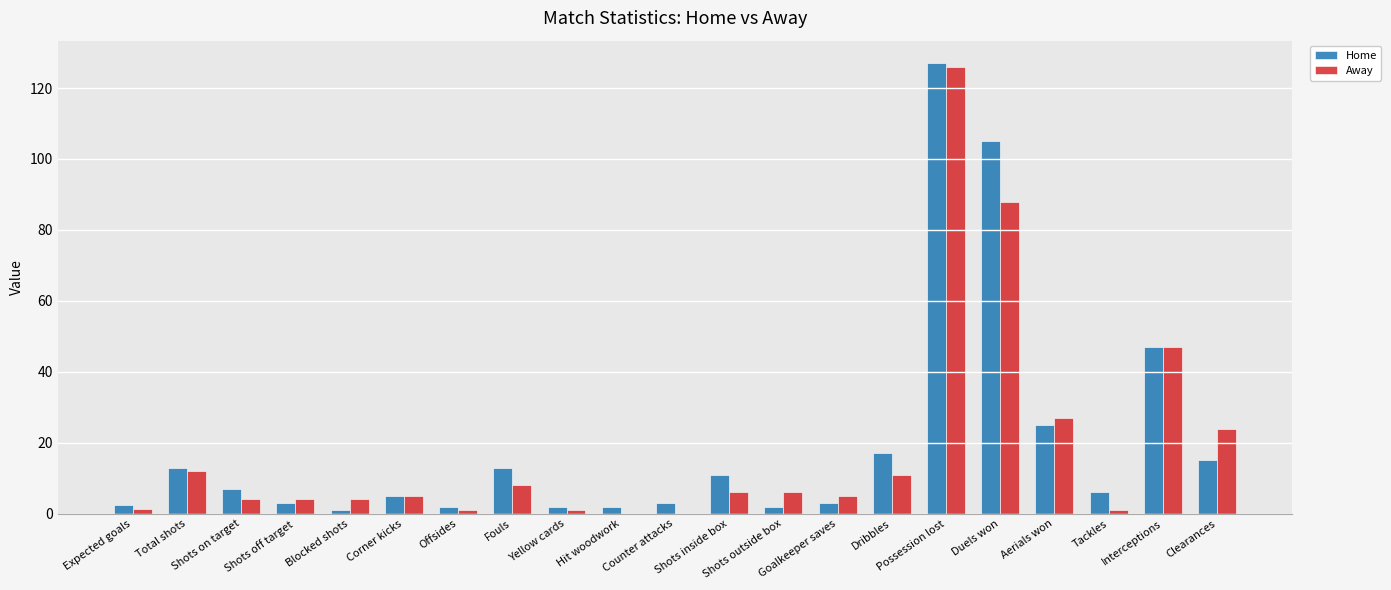

What are all the series names shown in the legend?

Home, Away